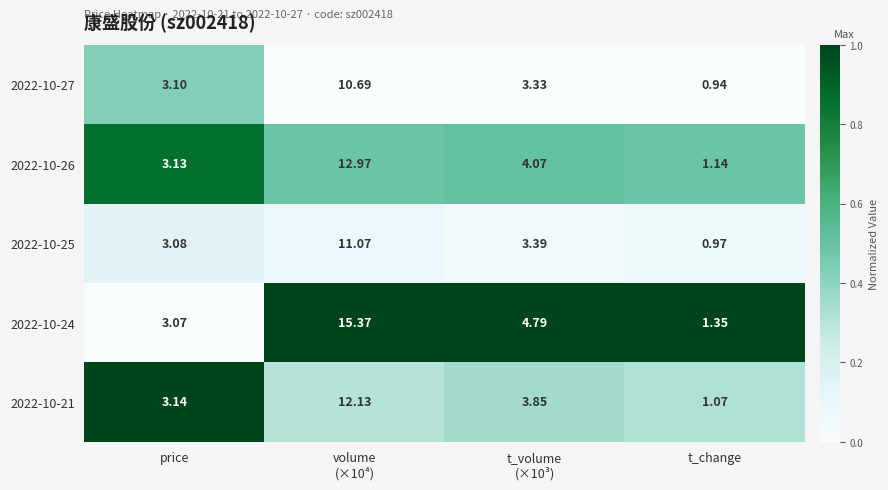

Which series changed the most between t_volume
(×10³) and t_change?

2022-10-24